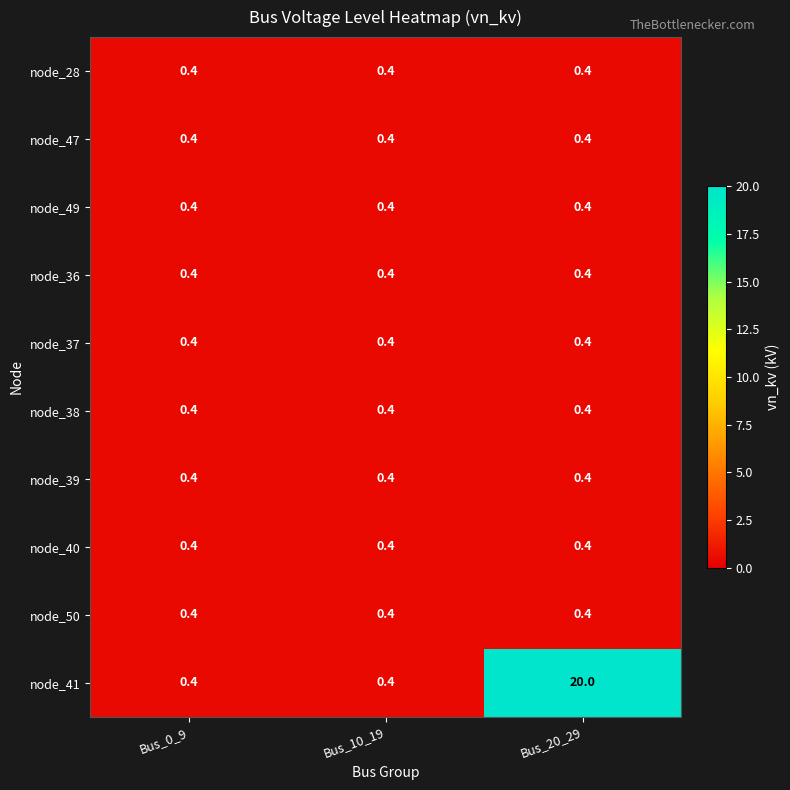

What is the sum of the node_37 values at Bus_10_19 and Bus_0_9?

0.8